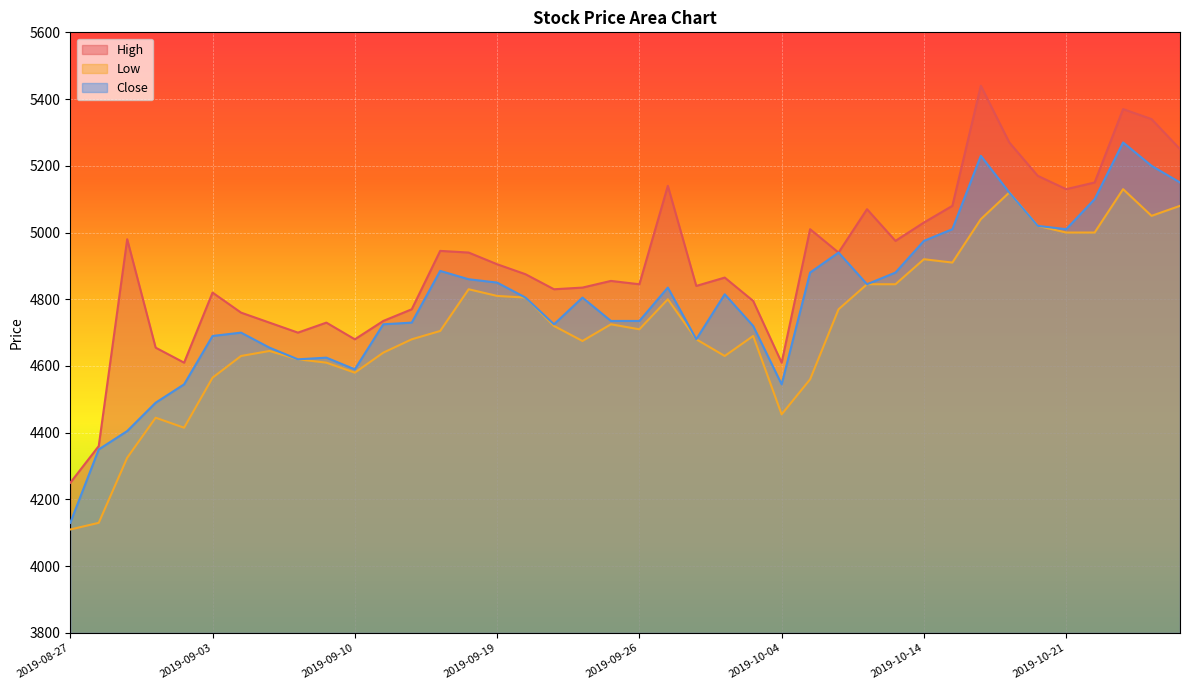

How many lines are shown in the chart?

3